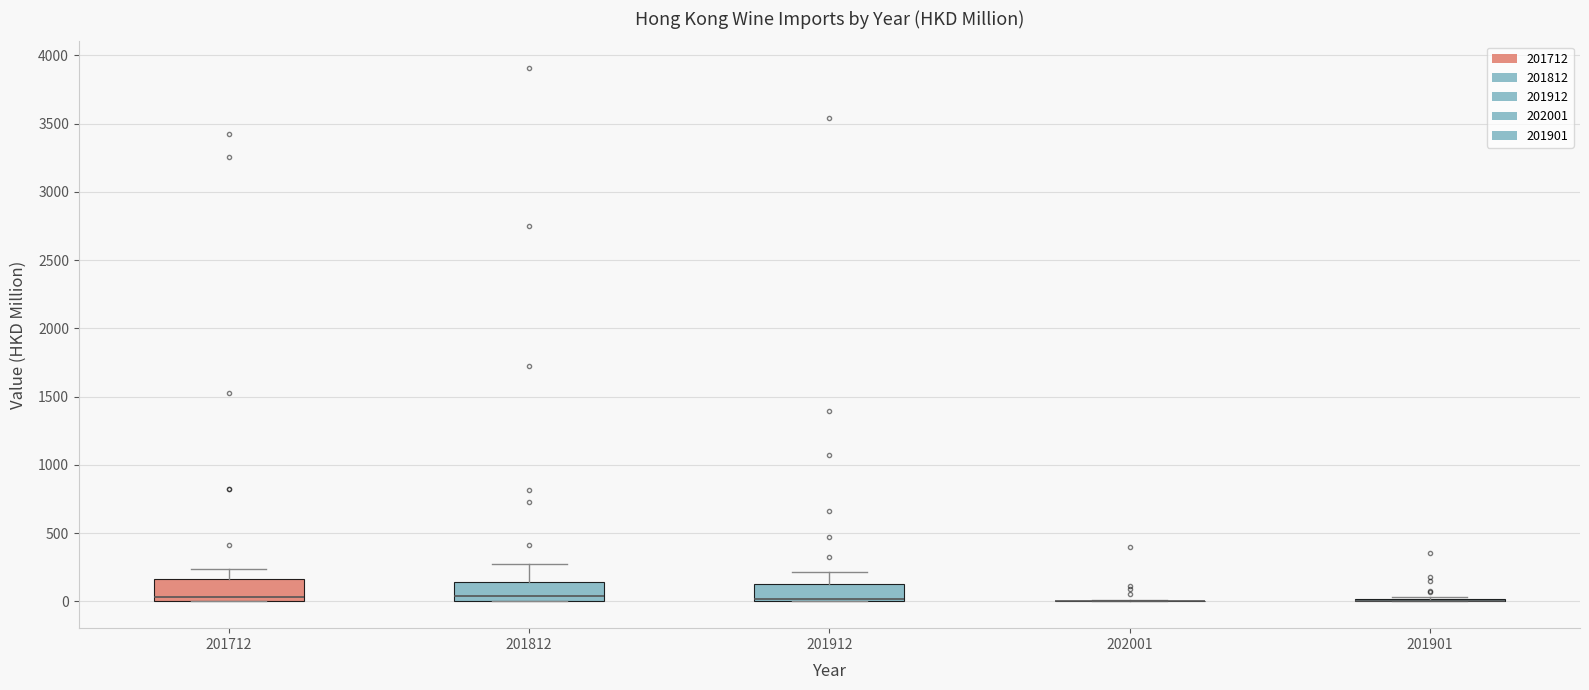

Where is the lower edge of the box at x = 201712 on the y-axis? The values are not printed on the chart, so give them approximately, as read against the axis.

0